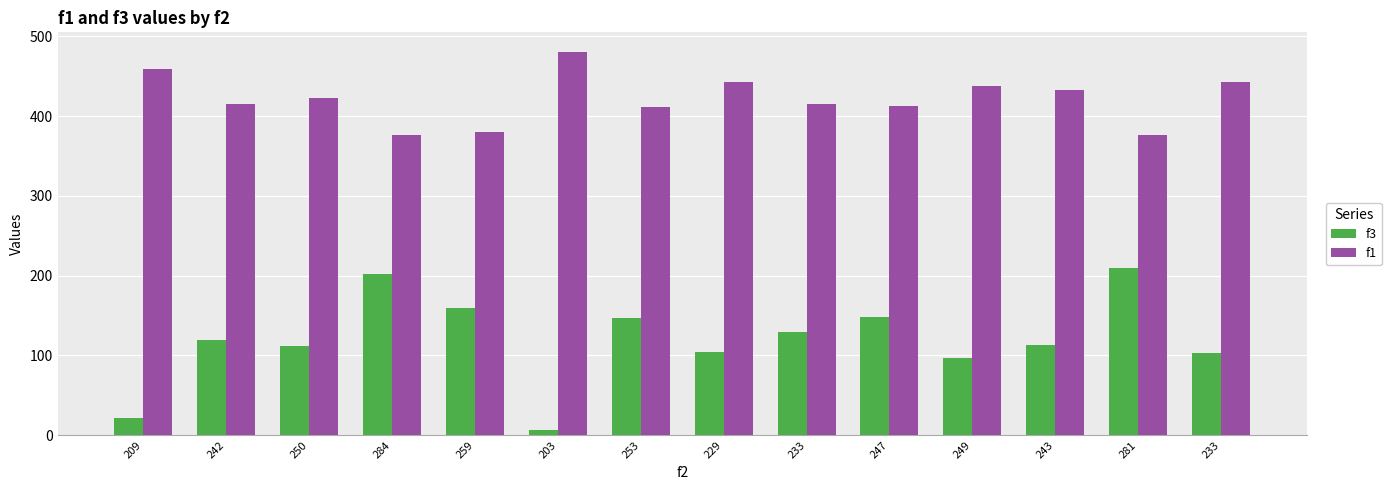

The value of f1 at 209 is 237.2. True or false?

False